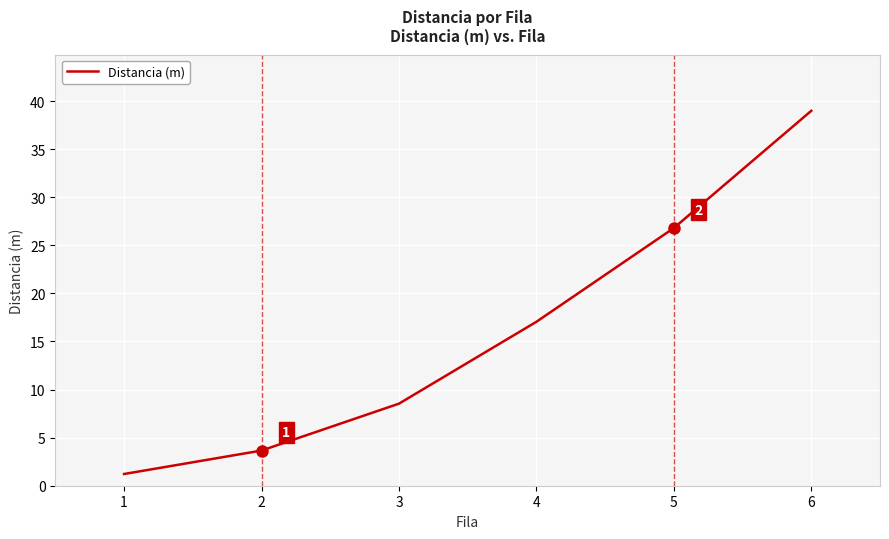

True or false: there are more than 0 points higher than both neighbors.

False